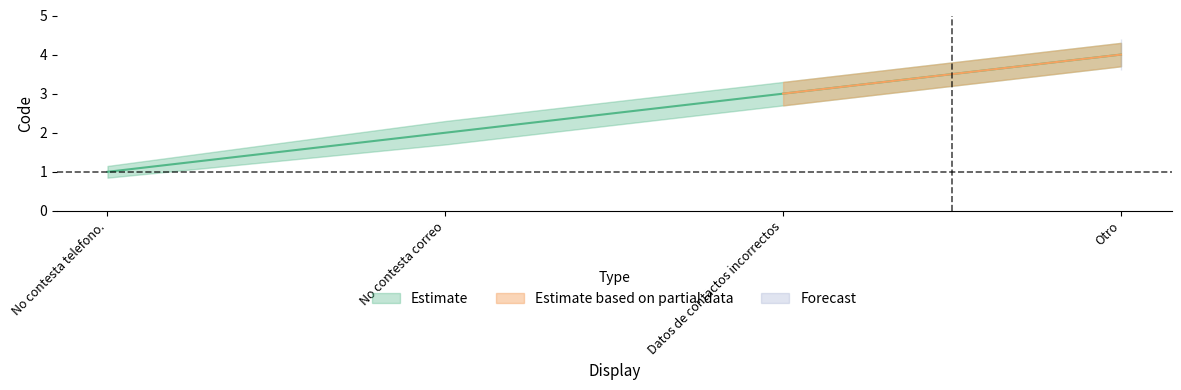

At which label does Estimate_lower reach its peak?

Otro